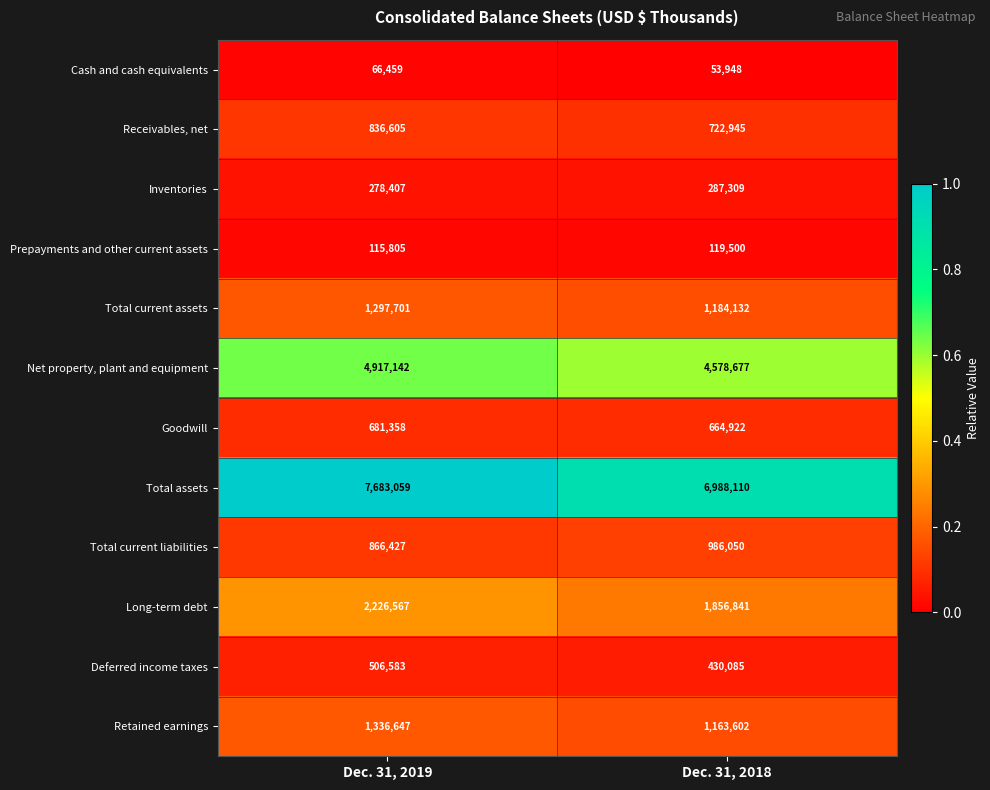

The Deferred income taxes series shows 506583 at Dec. 31, 2019. True or false?

True